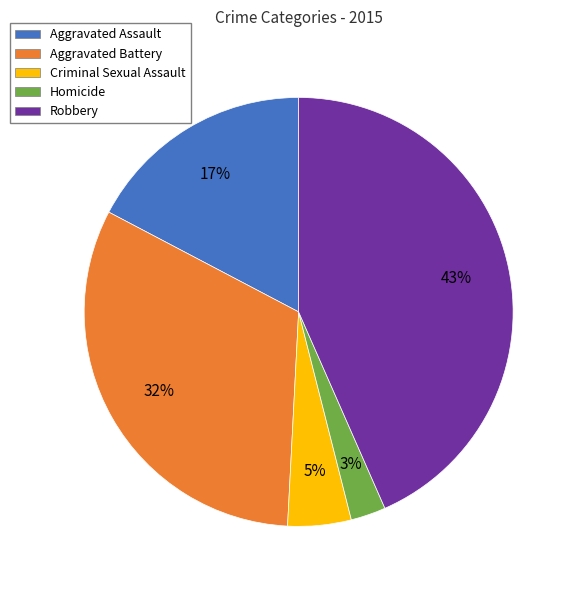

How many slices are in this pie chart?

5